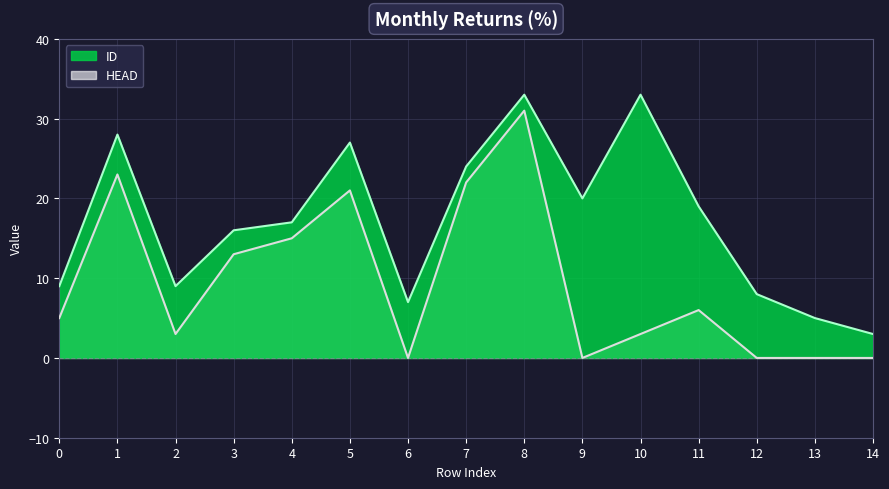

Reading left to right, transcribe all the data shown in this chart.

ID: 9	28	9	16	17	27	7	24	33	20	33	19	8	5	3
HEAD: 5	23	3	13	15	21	0	22	31	0	3	6	0	0	0